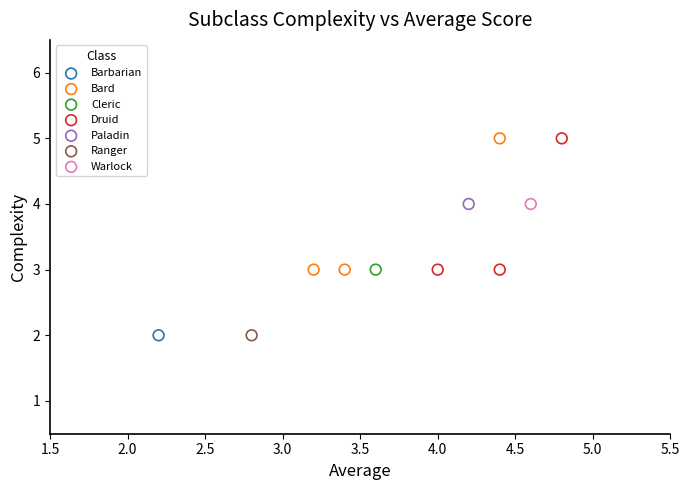

What are all the series names shown in the legend?

Barbarian, Bard, Cleric, Druid, Paladin, Ranger, Warlock